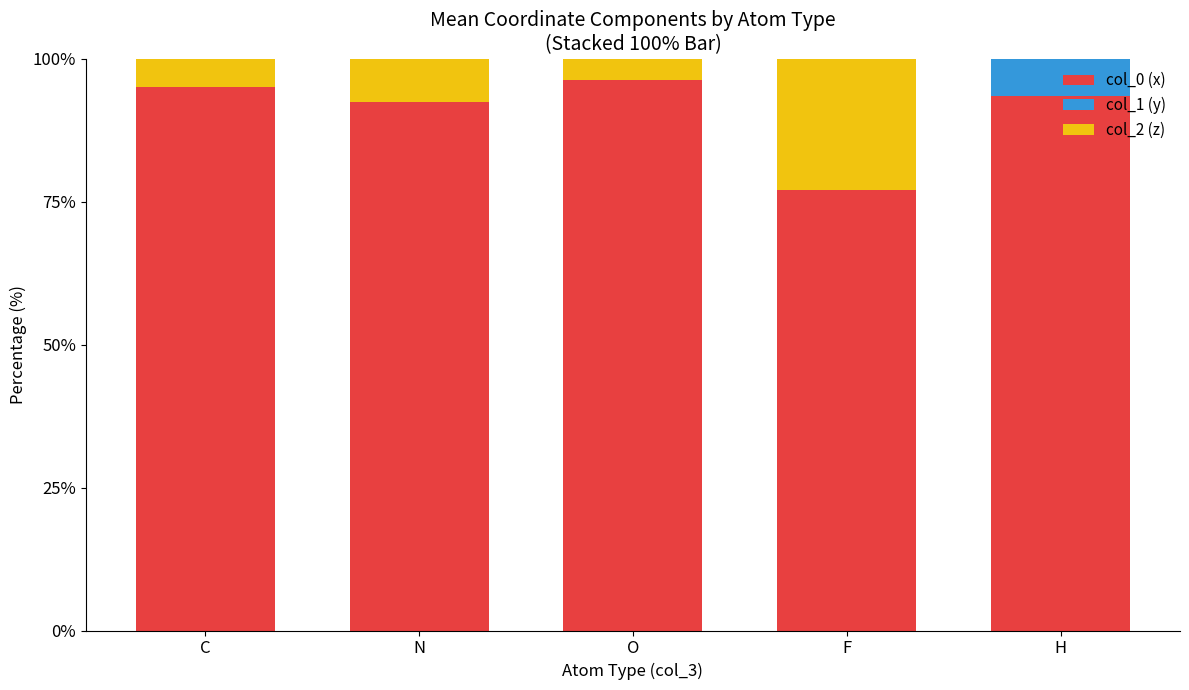

What is the total value across all series at F?

100.0